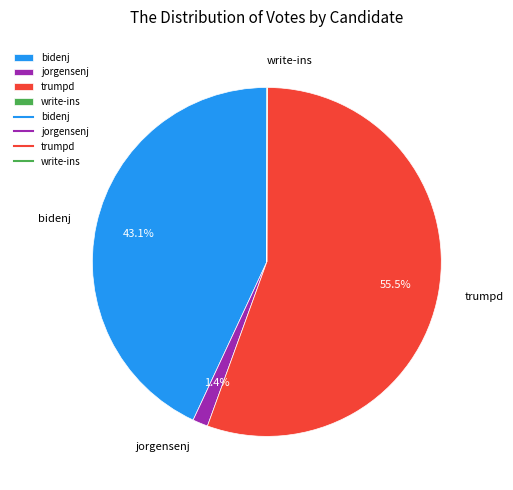

To the nearest percent, what portion does jorgensenj represent?

1%